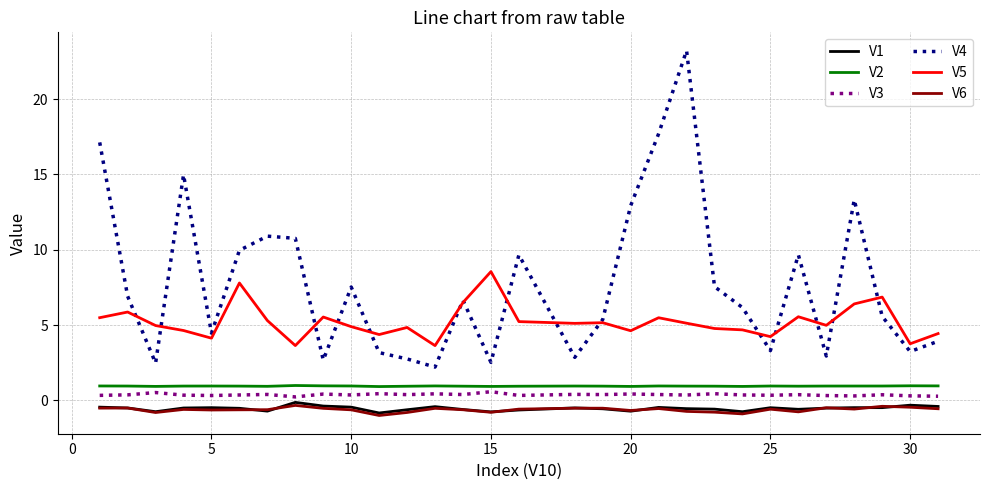

Does the chart have visible grid lines?

Yes